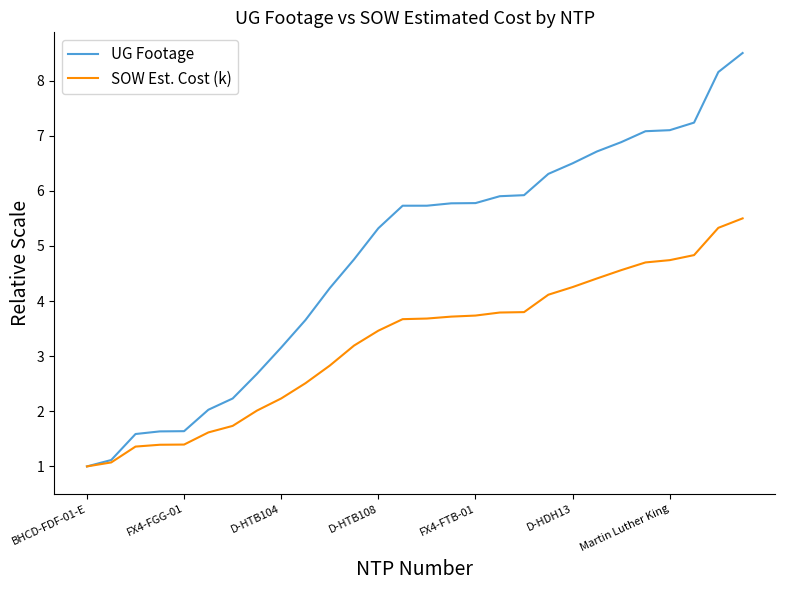

Rank the series by their maximum value, from lowest to highest.

SOW Est. Cost (k), UG Footage